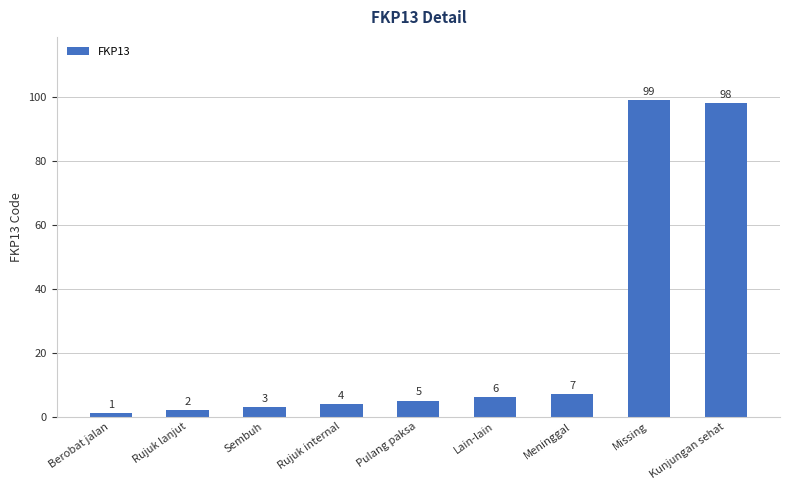

Which has a higher value, Missing or Kunjungan sehat?

Missing